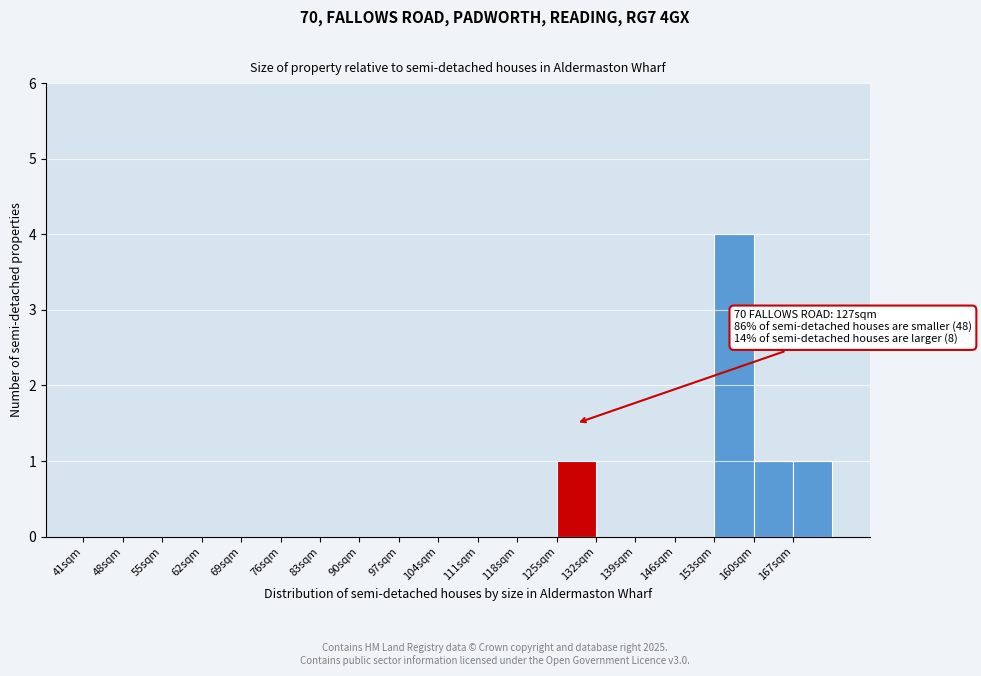

Which range on the x-axis has the tallest bar?

153 to 160